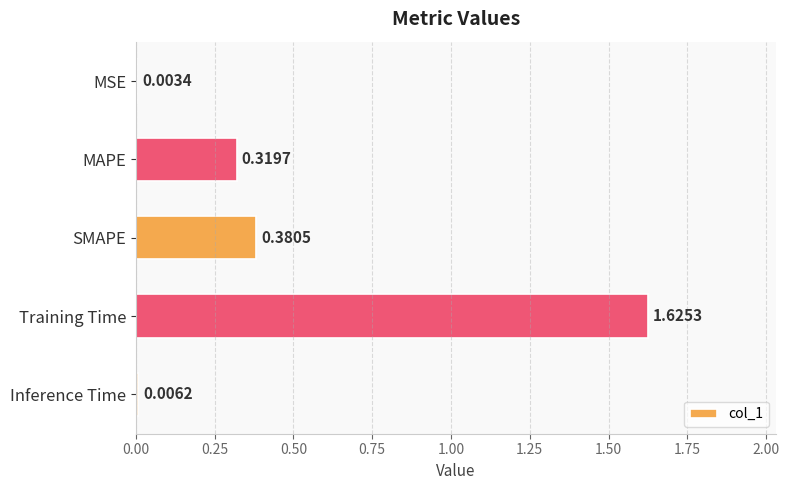

At which label is the value closest to 0?

MSE